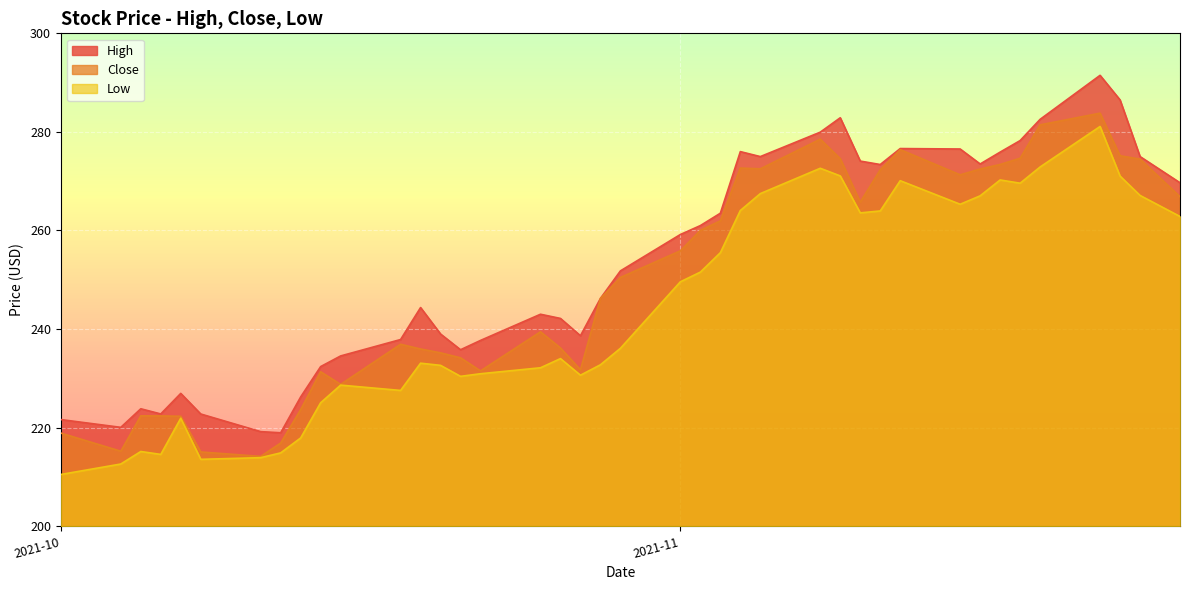

List the series in order of their overall mean, lowest first.

Low, Close, High